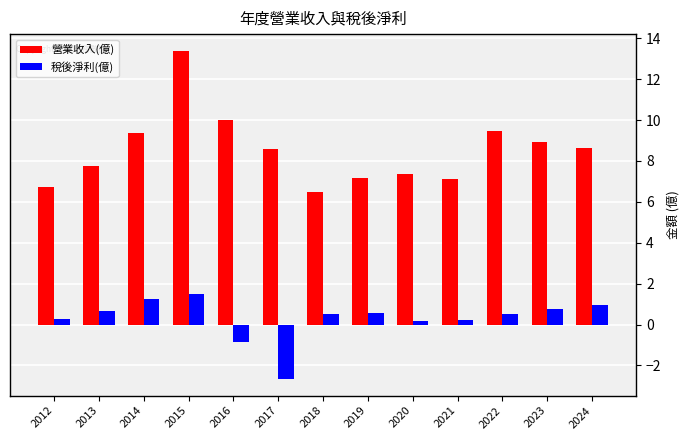

True or false: 稅後淨利(億) has a value of 0.6 at 2019.

True